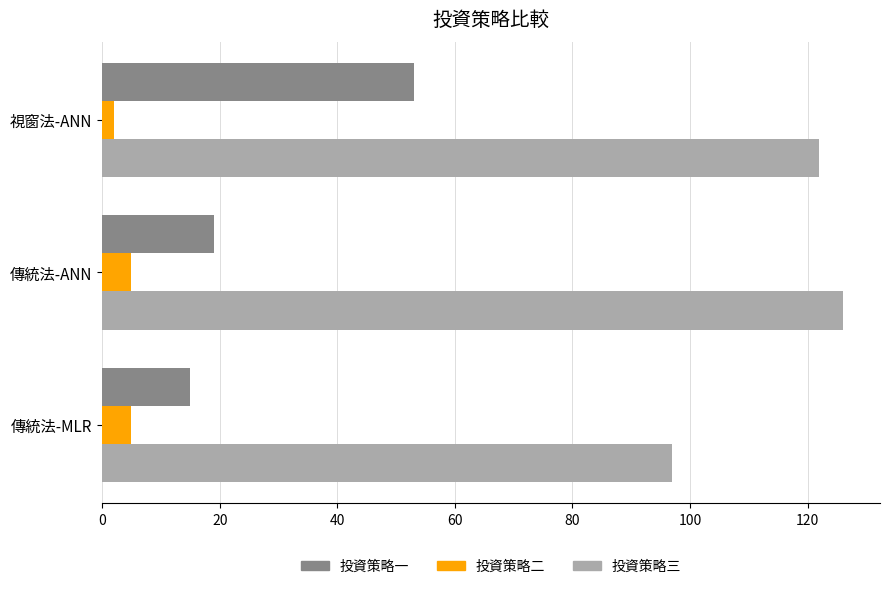

Is it true that 投資策略一 equals 17 at 視窗法-ANN?

False